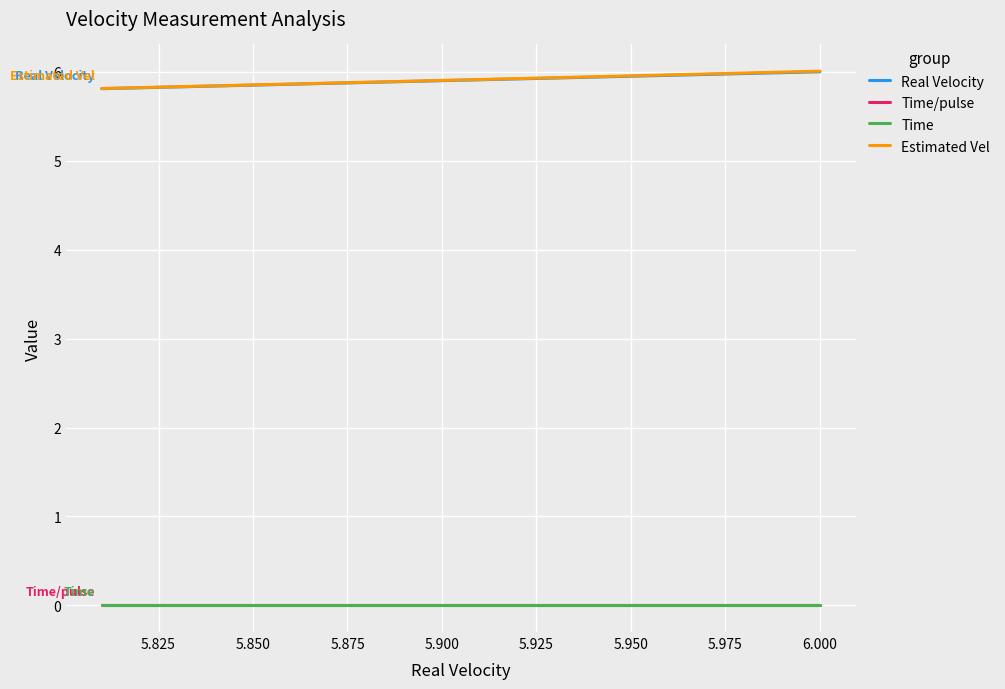

The value of Time at 5.875 is 0.0. True or false?

True